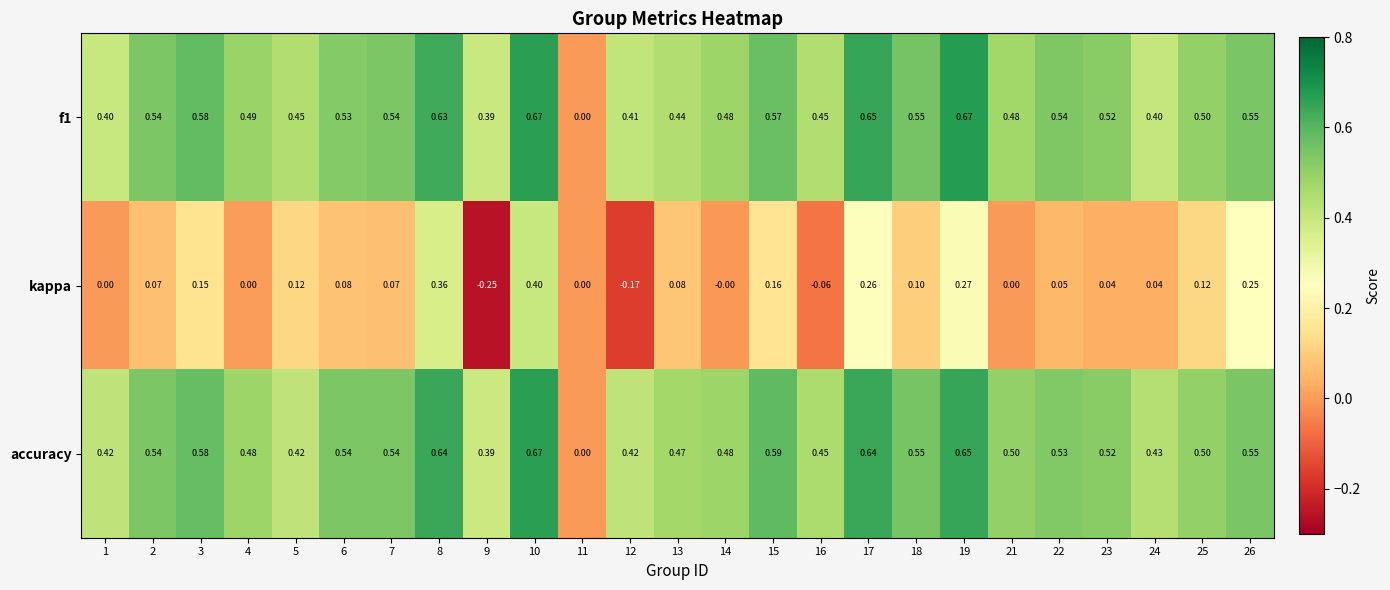

Between 21 and 25, which series saw the biggest shift?

kappa